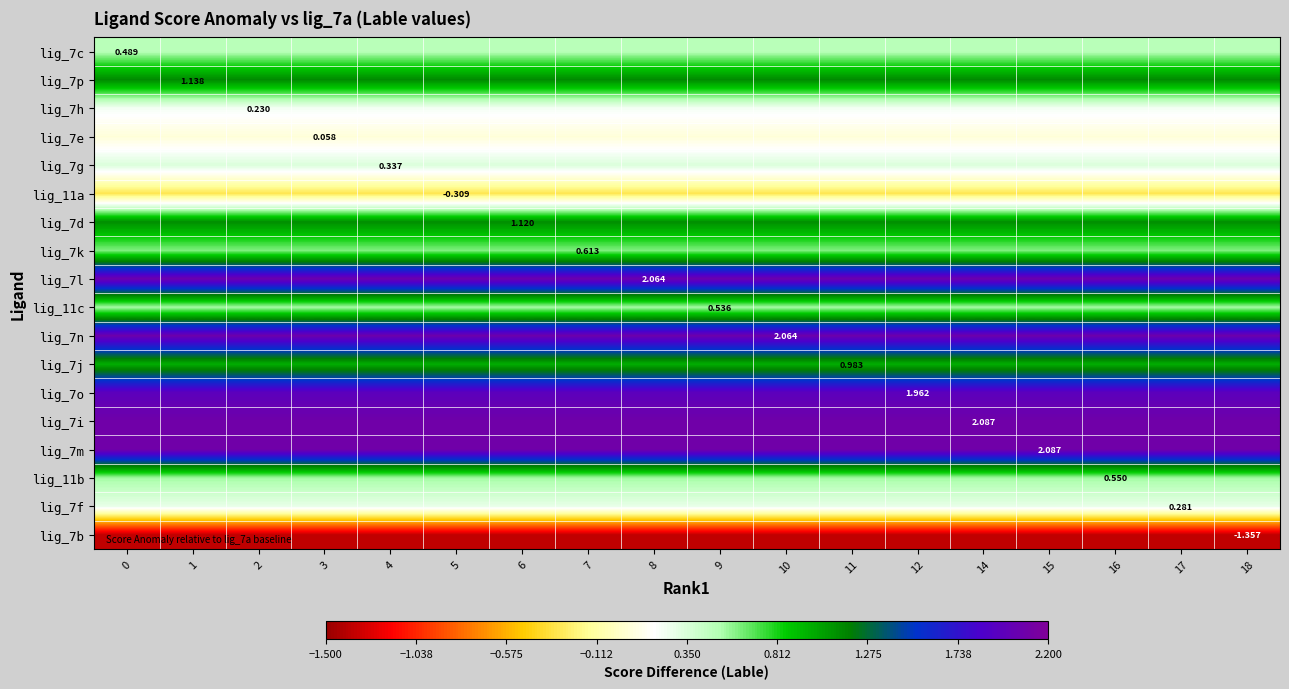

What is the maximum value for lig_11a?

-0.3